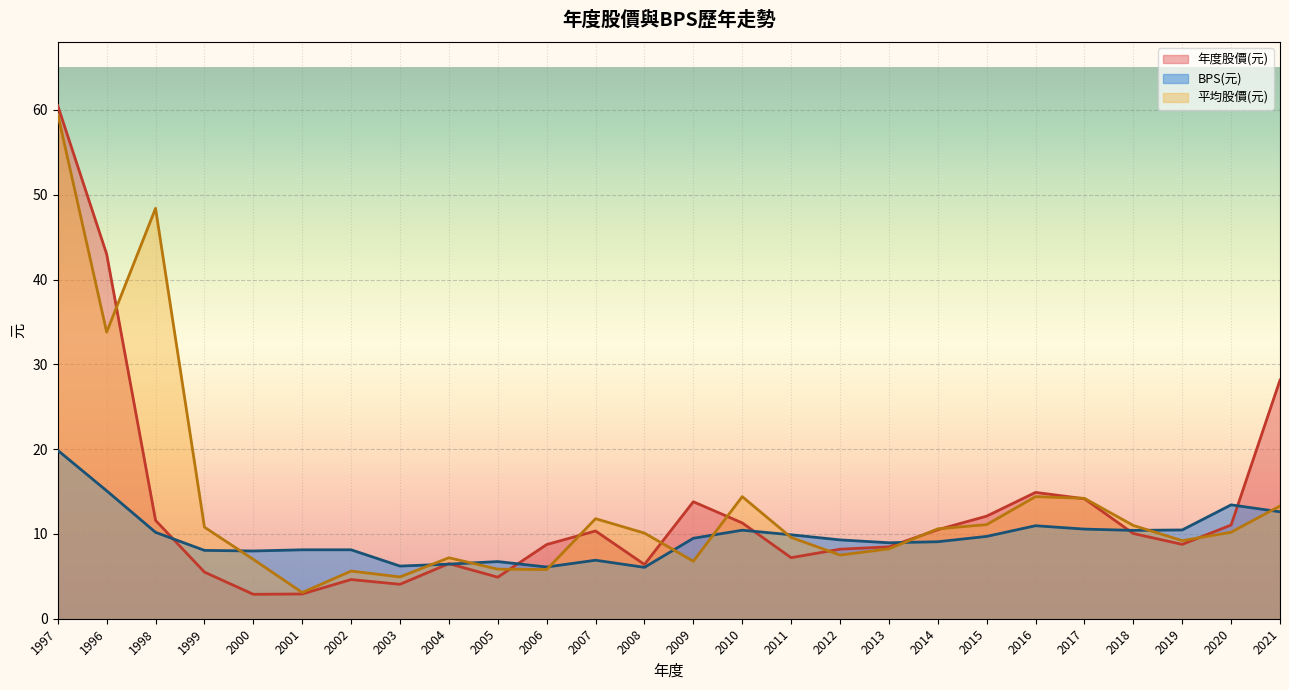

True or false: 平均股價(元) has a value of 10.2 at 2020.

True